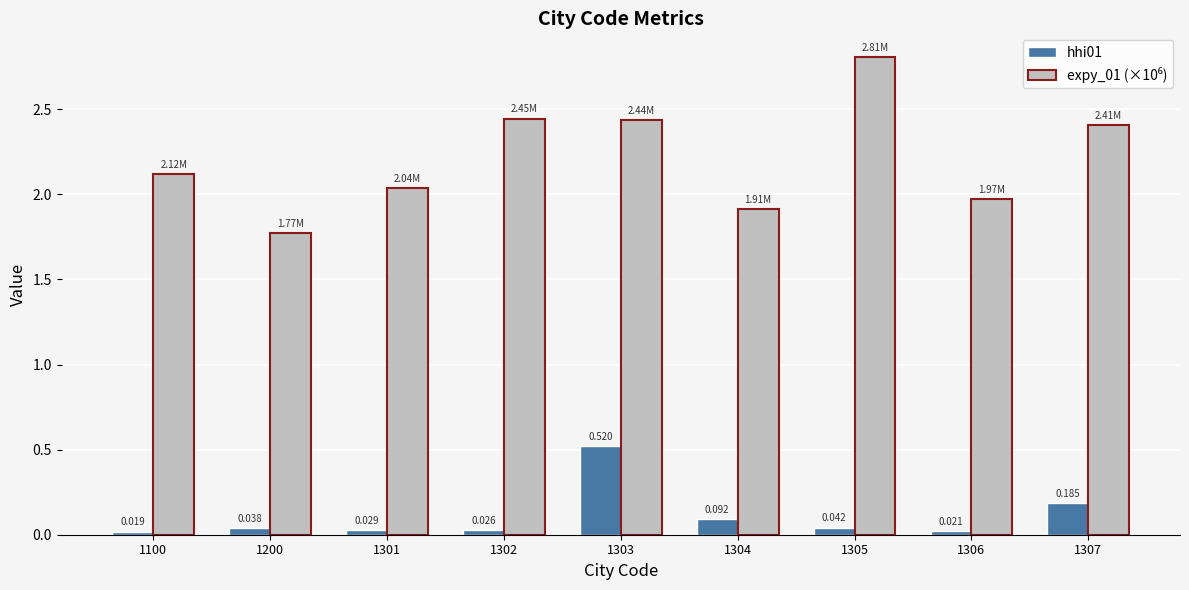

Count the number of categories in the chart.

9